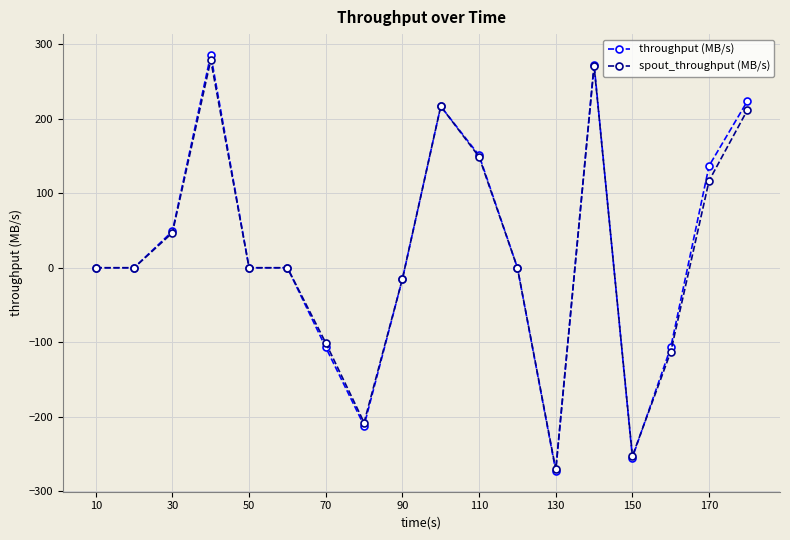

What are all the series names shown in the legend?

throughput (MB/s), spout_throughput (MB/s)